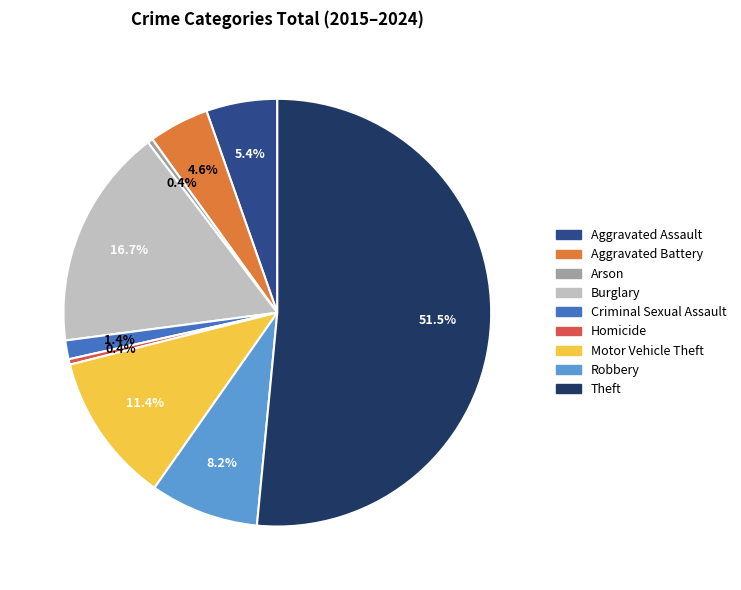

To the nearest percent, what percentage of the pie is Criminal Sexual Assault?

1%